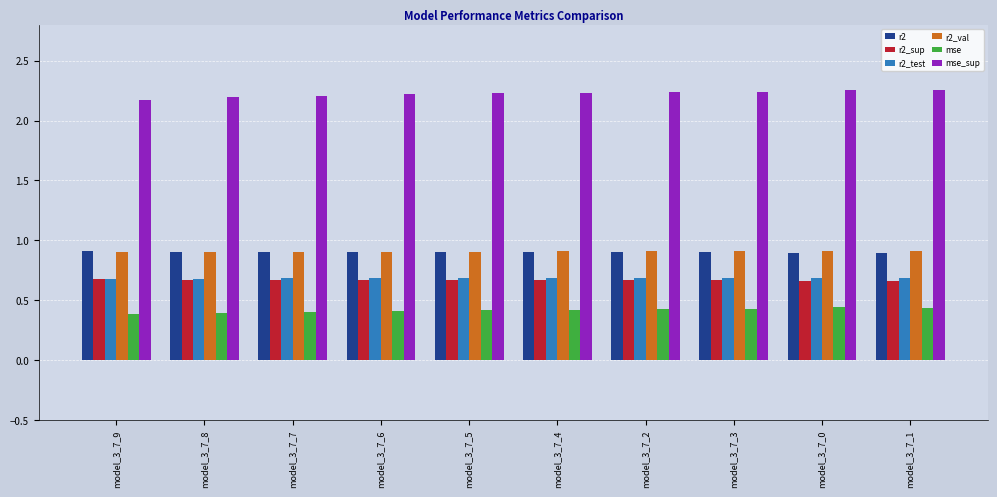

What is the highest value of the r2 series?

0.9